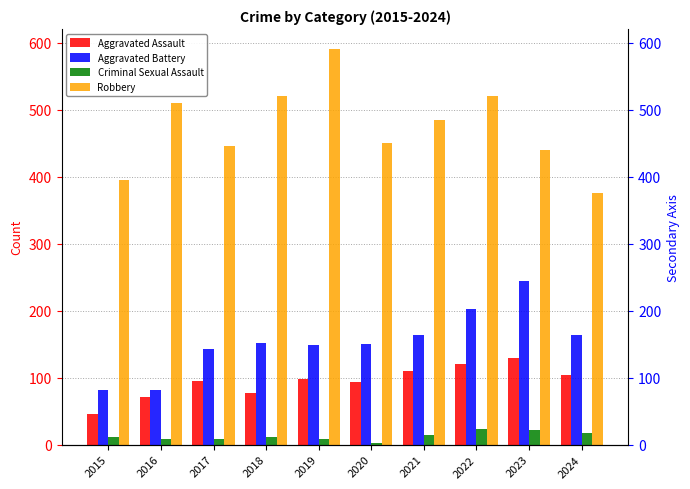

At which category is the sum across all series the highest?

2022